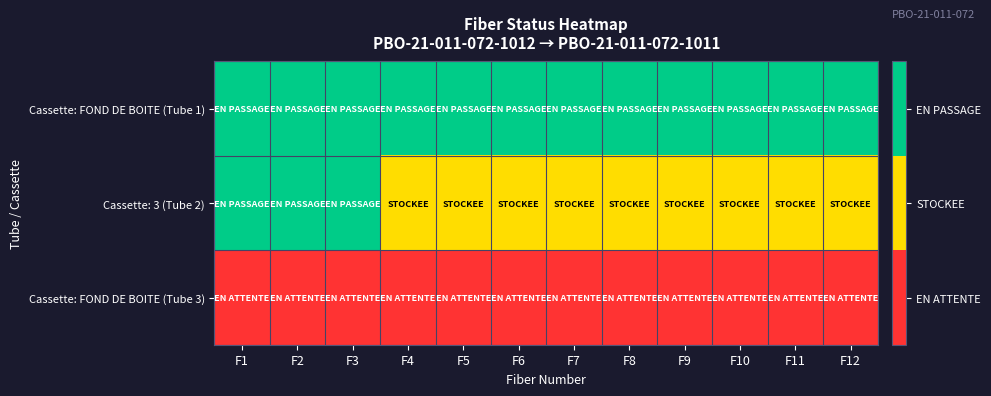

What is the greatest value displayed?

2